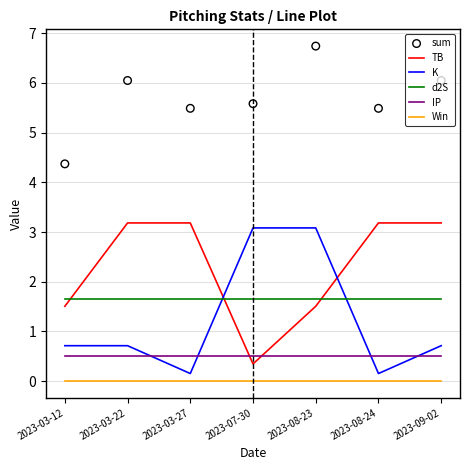

Which series has the largest Y range (max minus min)?

K